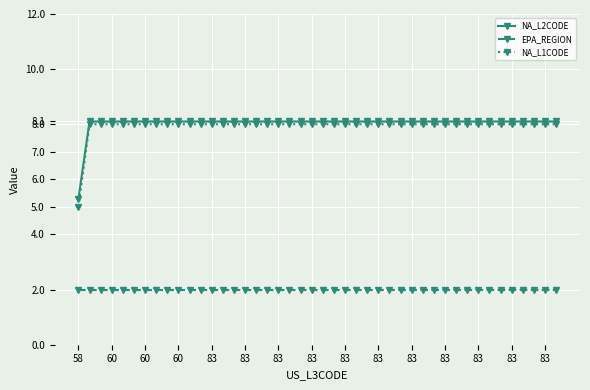

What is the value of the EPA_REGION point at the 6th from the left?

2.0